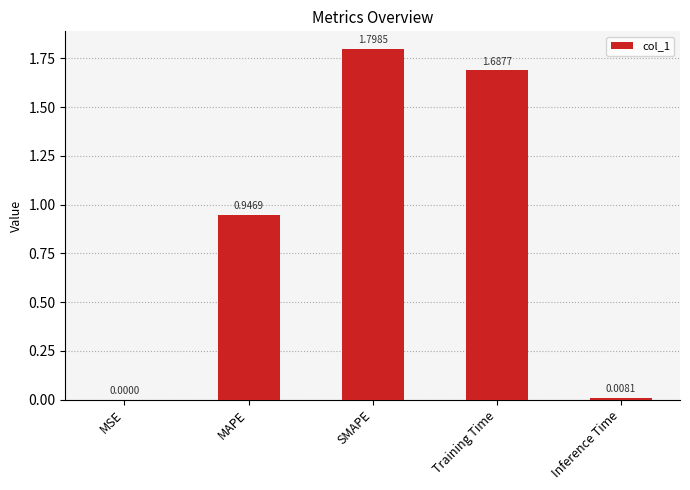

At which label is the value closest to 0?

MSE